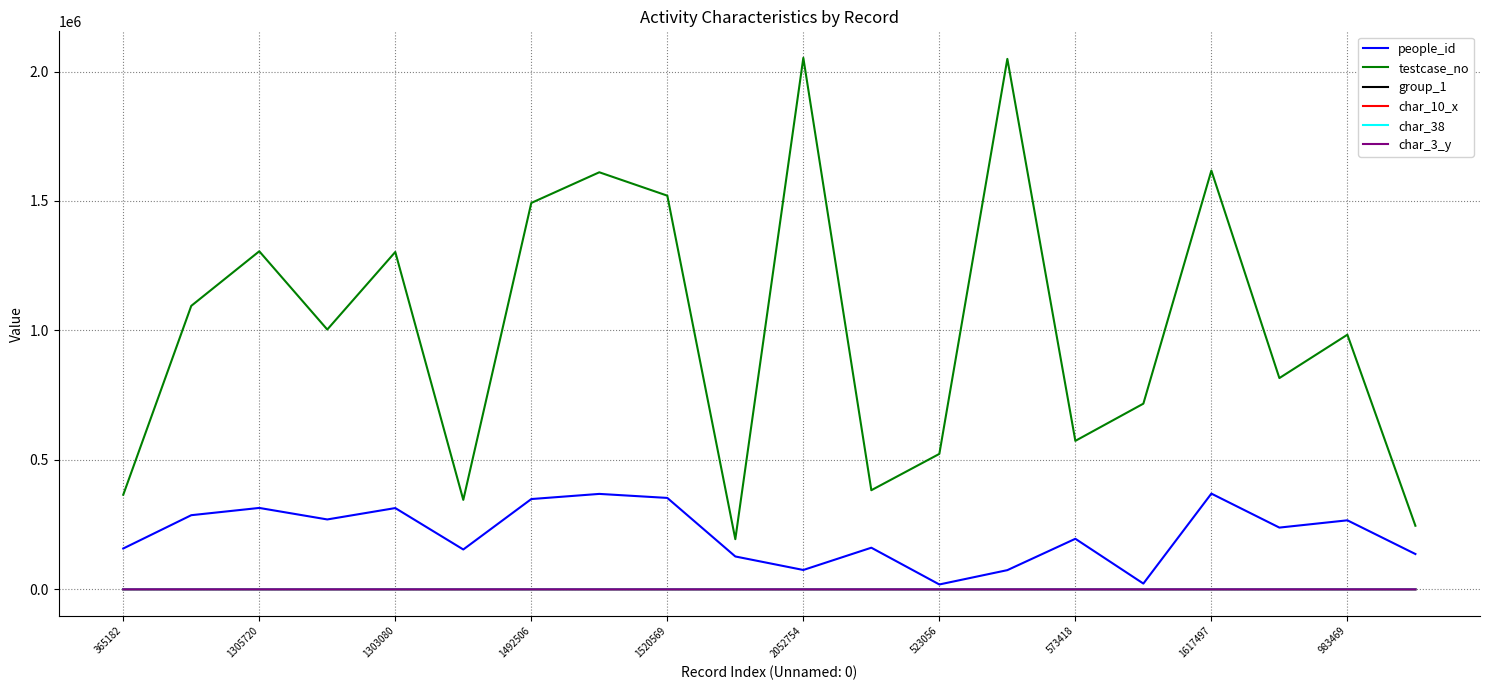

Which series has the largest total across all categories?

testcase_no